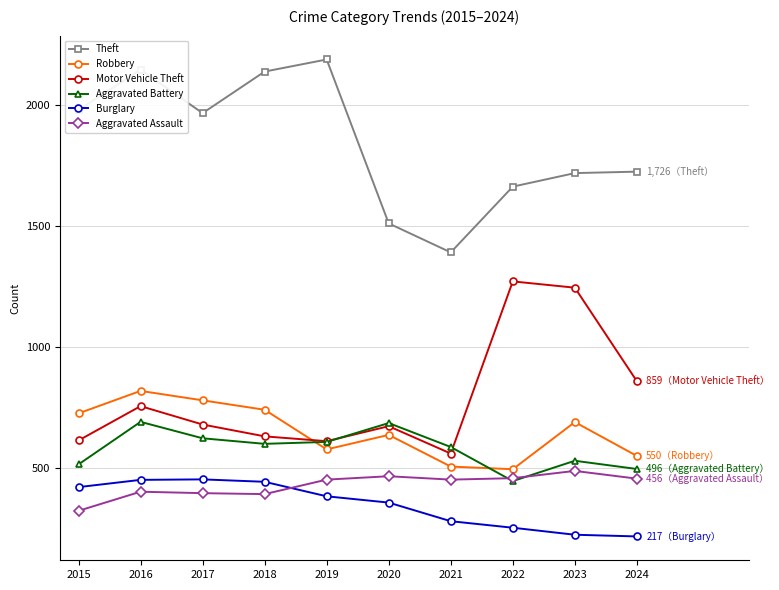

Does the chart have visible grid lines?

Yes